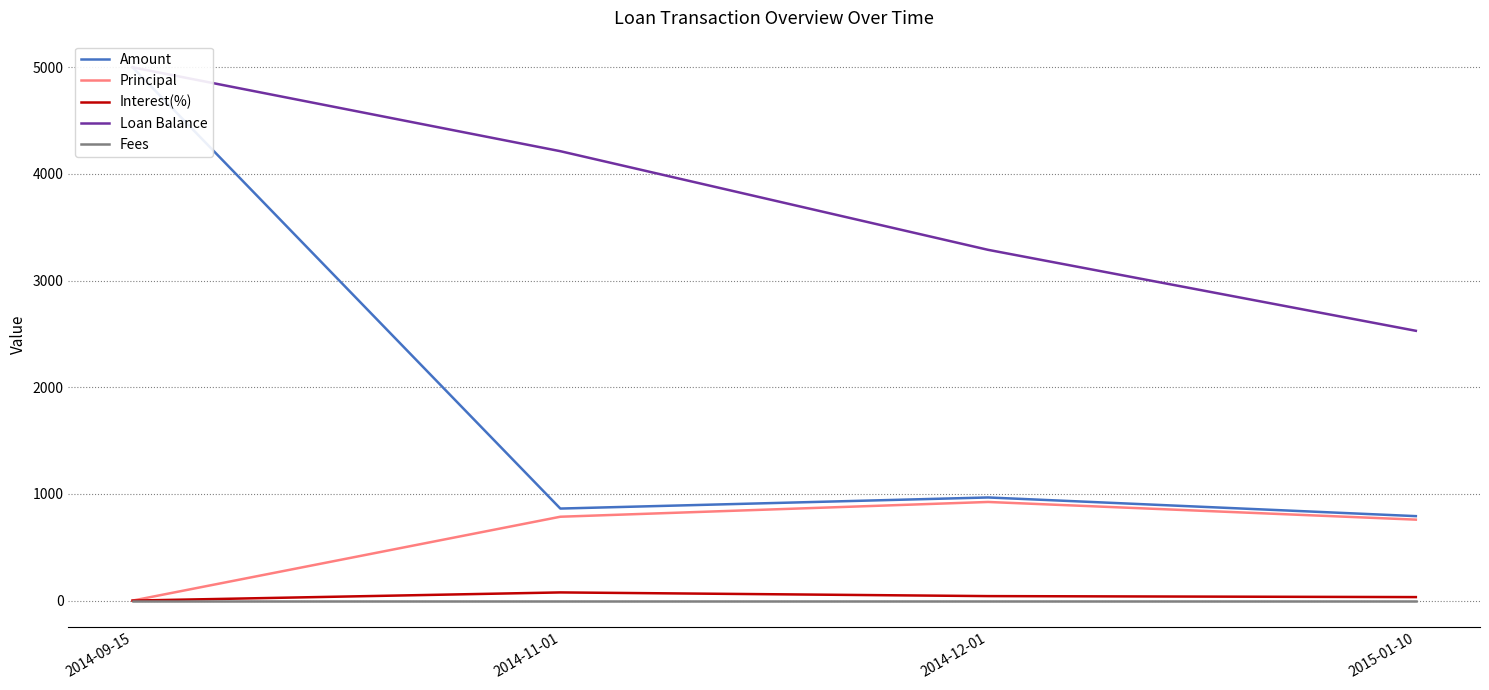

Rank the categories by Loan Balance value from lowest to highest.

2015-01-10, 2014-12-01, 2014-11-01, 2014-09-15